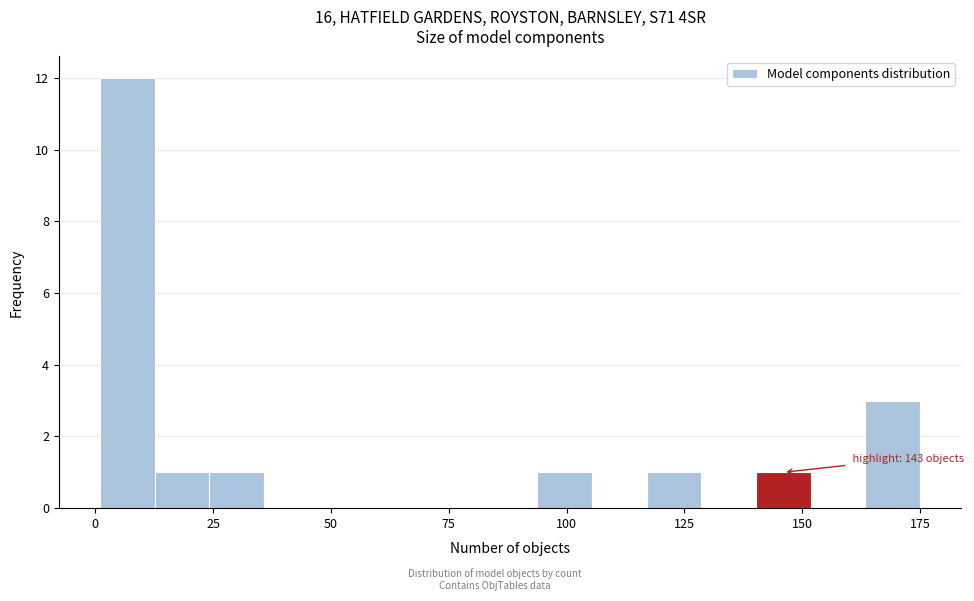

Read against the x-axis, roughly where is the centre of the tallest bar?

5